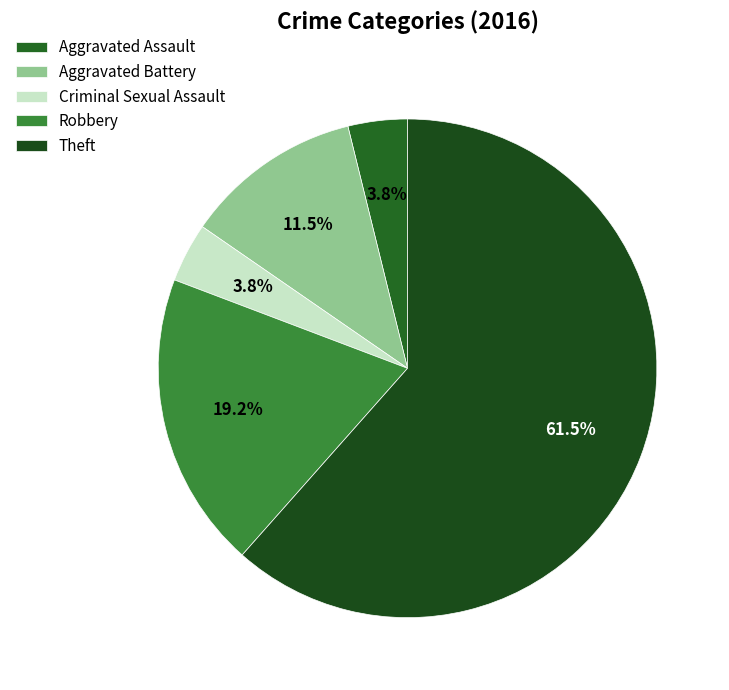

To the nearest percent, what percentage of the pie is Robbery?

19%